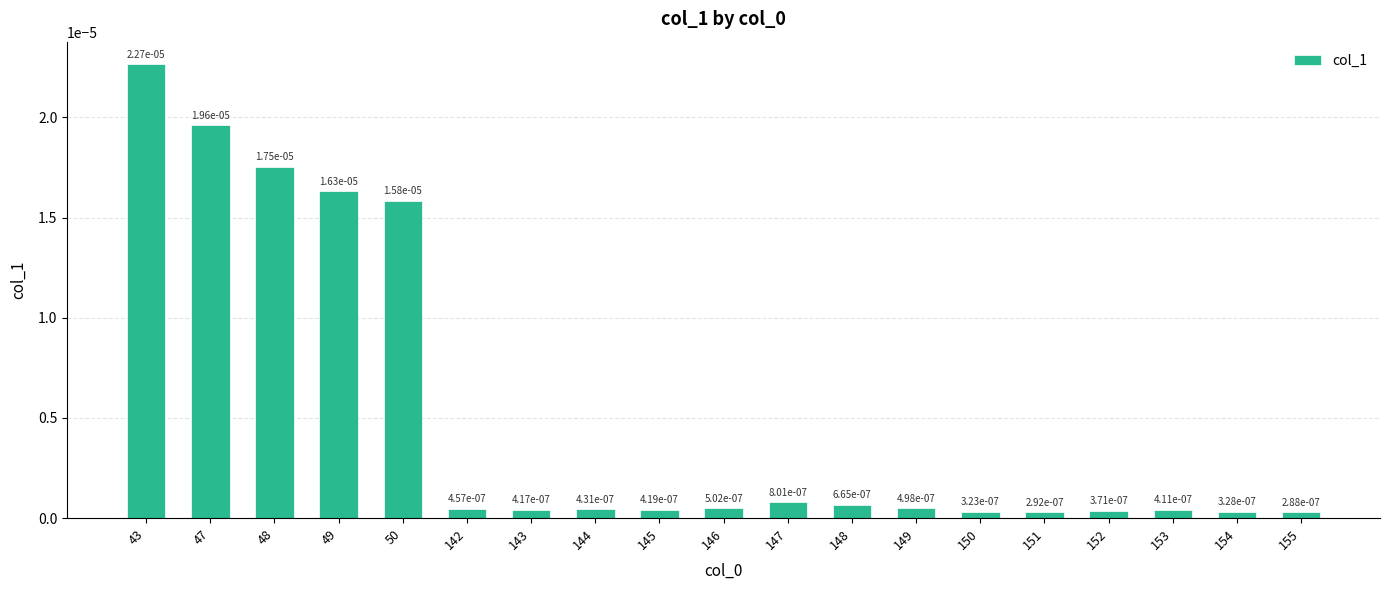

Count the number of data series in this chart.

1